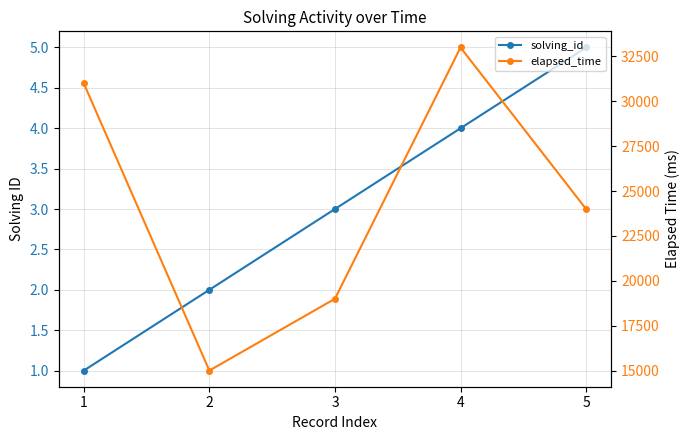

True or false: elapsed_time has more than 0 points higher than both neighbors.

True